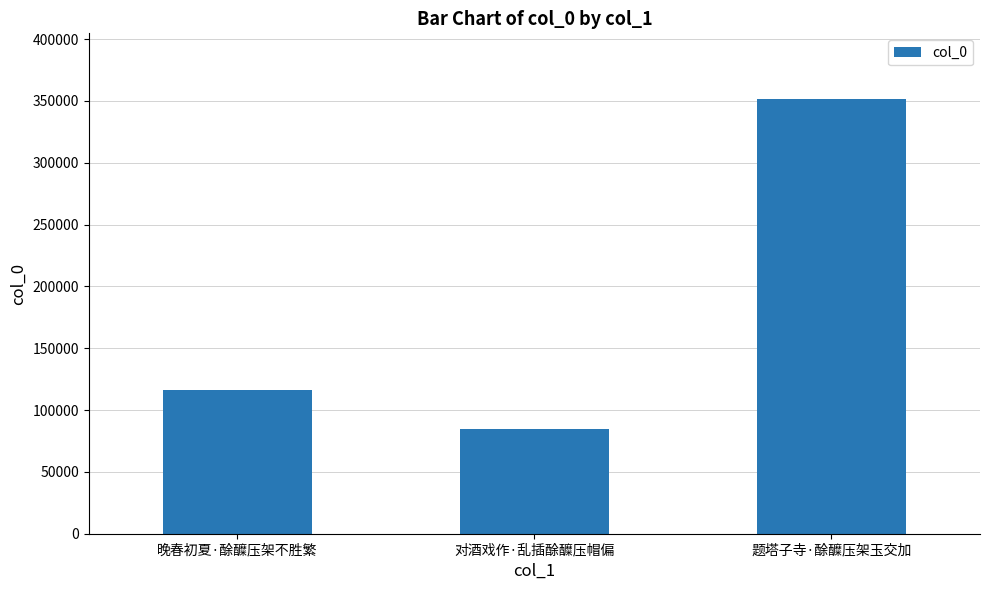

Rank the categories by value from lowest to highest.

对酒戏作·乱插酴醾压帽偏, 晚春初夏·酴醾压架不胜繁, 题塔子寺·酴醾压架玉交加